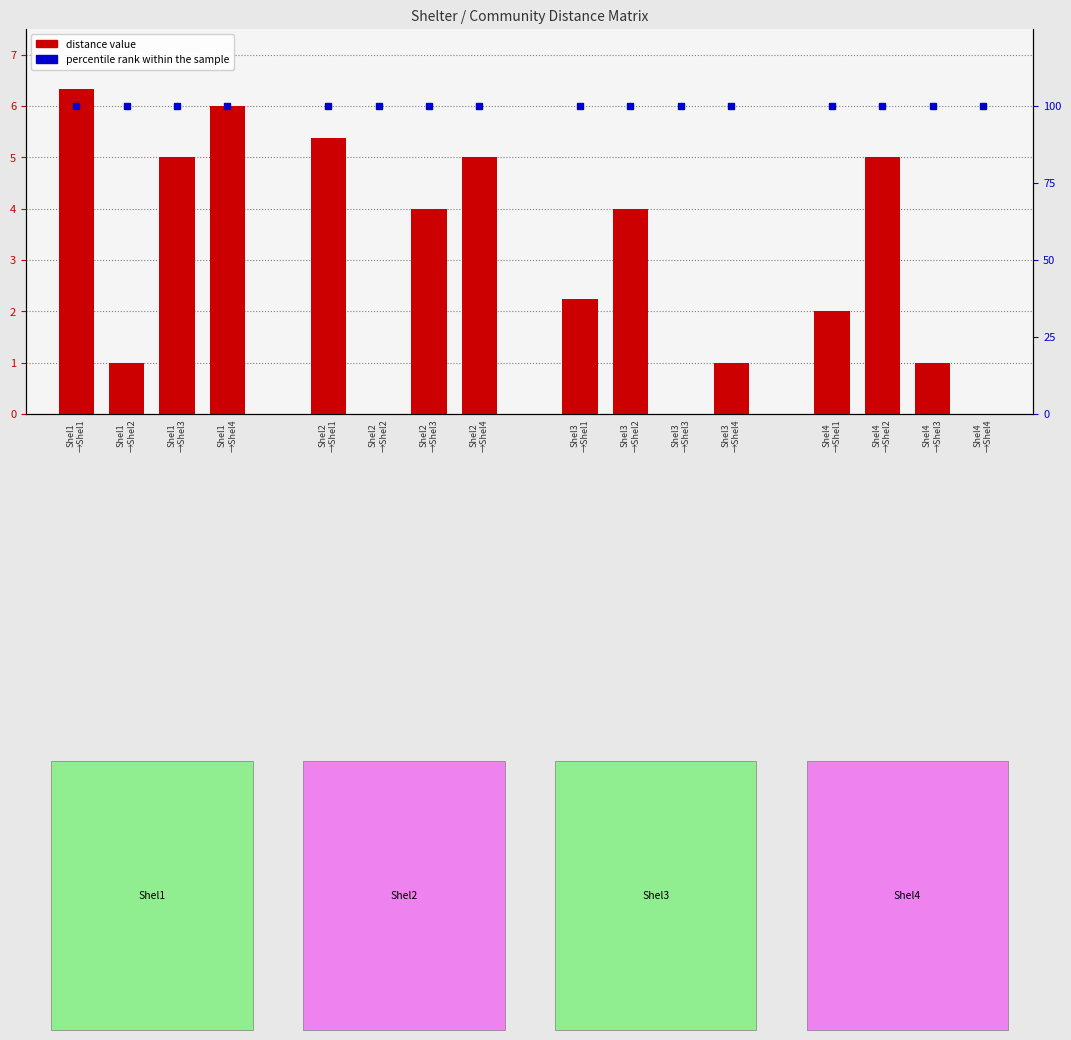

How many values are above zero?

13